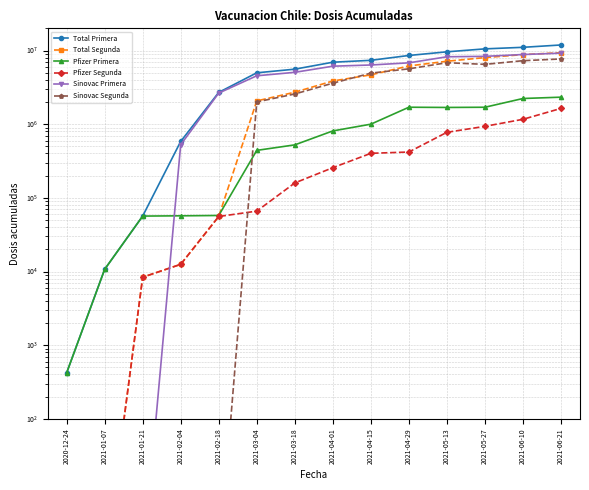

Reading right to left, transcribe all the data shown in this chart.

Total Primera: 11890468	11049730	10526581	9599571	8563582	7359219	6935225	5580392	4979587	2699871	583264	56556	10702	420
Total Segunda: 9337905	8796552	8012343	7149176	6172724	4673737	3857414	2715227	2069572	55818	12518	8367	1	1
Pfizer Primera: 2325776	2231390	1697545	1686666	1698615	999903	809952	523760	440860	57594	57028	56556	10702	420
Pfizer Segunda: 1637167	1164561	934800	775580	418906	402162	256714	159254	66035	55818	12518	8367	1	1
Sinovac Primera: 9210264	8821249	8335159	8222787	6801727	6359316	6125273	5056632	4538727	2642277	526218	1	1	1
Sinovac Segunda: 7678937	7273439	6484131	6831018	5640524	4929523	3600700	2570165	2003537	1	1	1	1	1